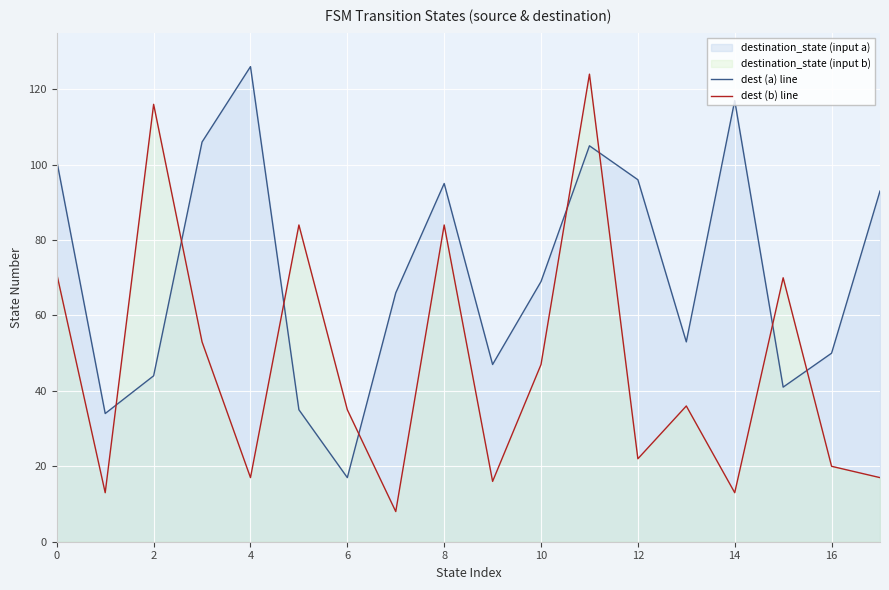

Rank the series by their average value, from highest to lowest.

dest (a) line, dest (b) line